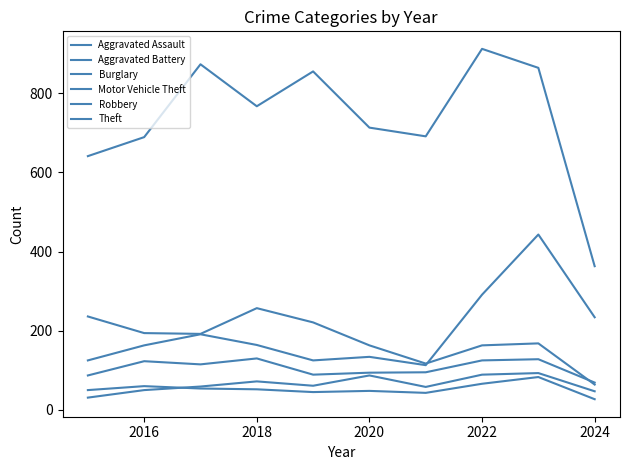

How many lines are shown in the chart?

6